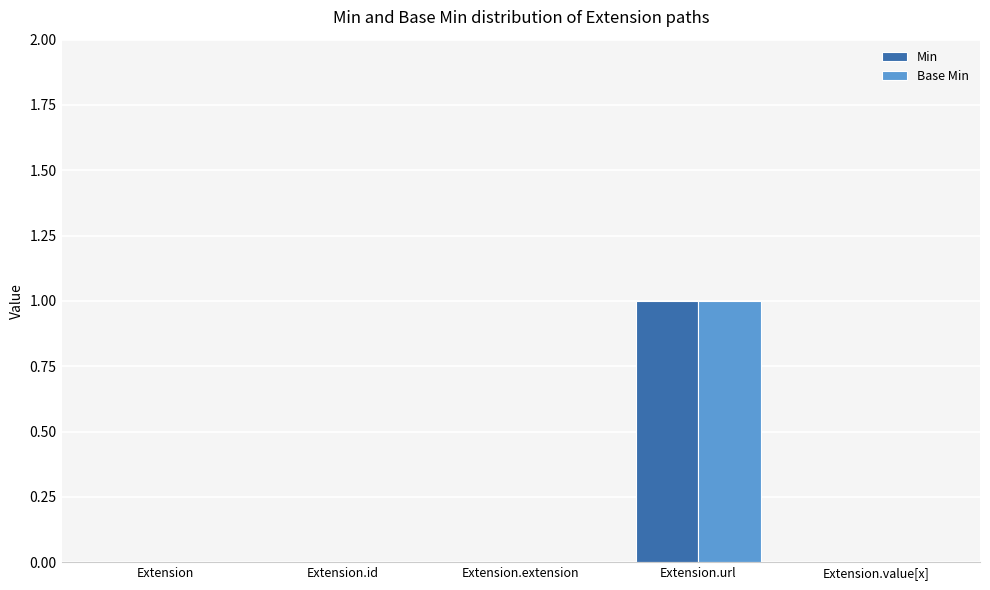

How many distinct data groups are displayed?

2